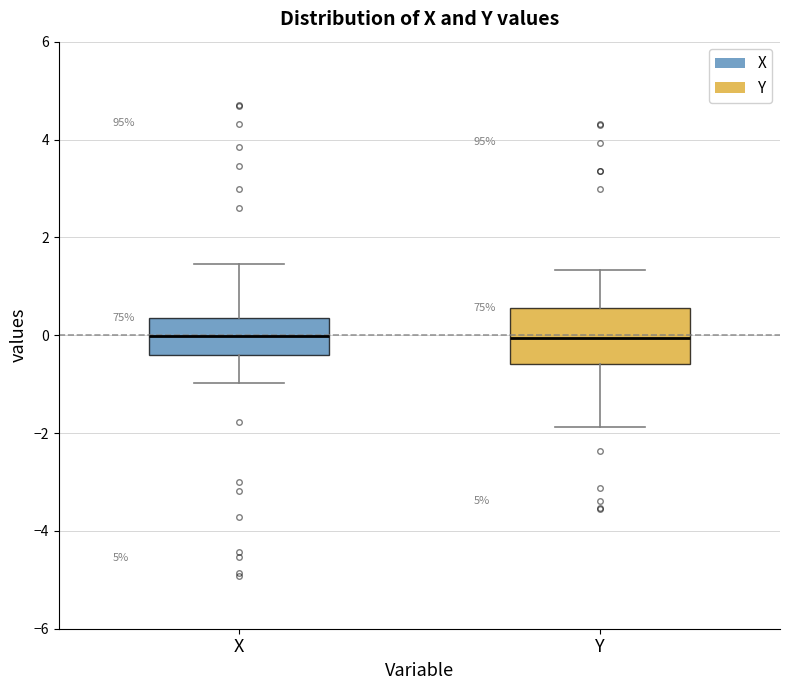

Reading left to right, read every box against the y-axis: the position of its median line, the range the box covers, and the ends of its whiskers. The values are not printed on the chart, so give them approximately, as read against the axis.

X: median 0.0, box -0.4 to 0.4, whiskers -1.0 to 1.4
Y: median 0.0, box -0.6 to 0.6, whiskers -1.8 to 1.4